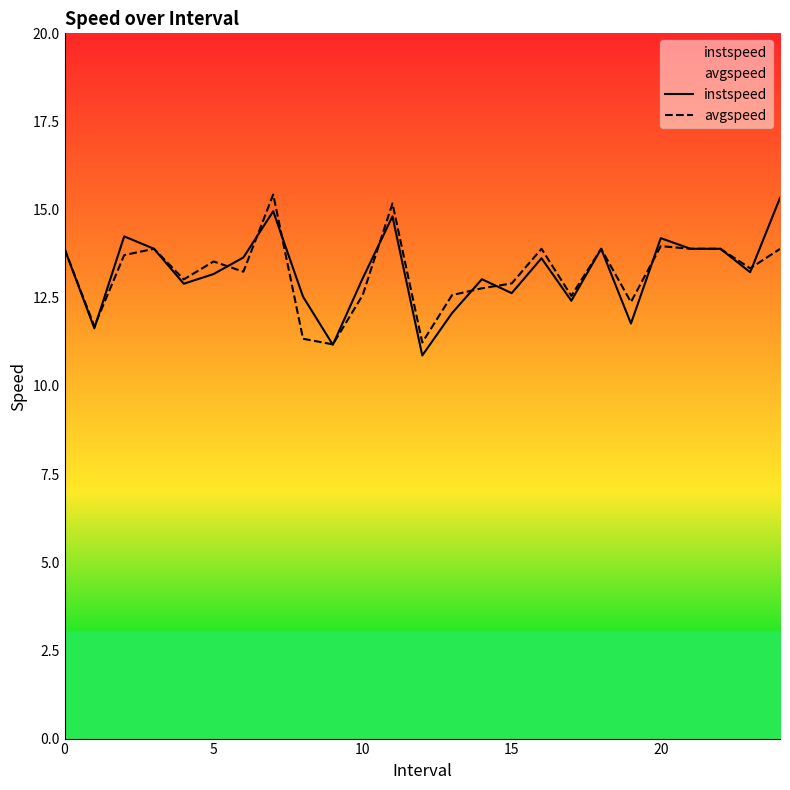

How many intersections are there between instspeed and avgspeed?

11